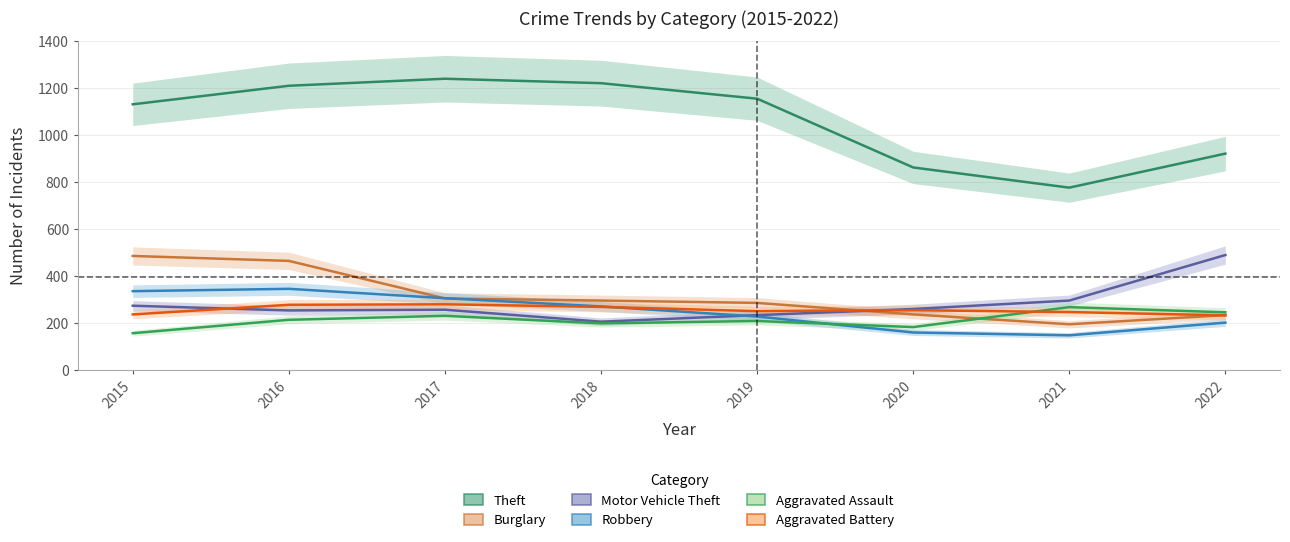

True or false: Motor Vehicle Theft and Aggravated Assault cross at least once.

False